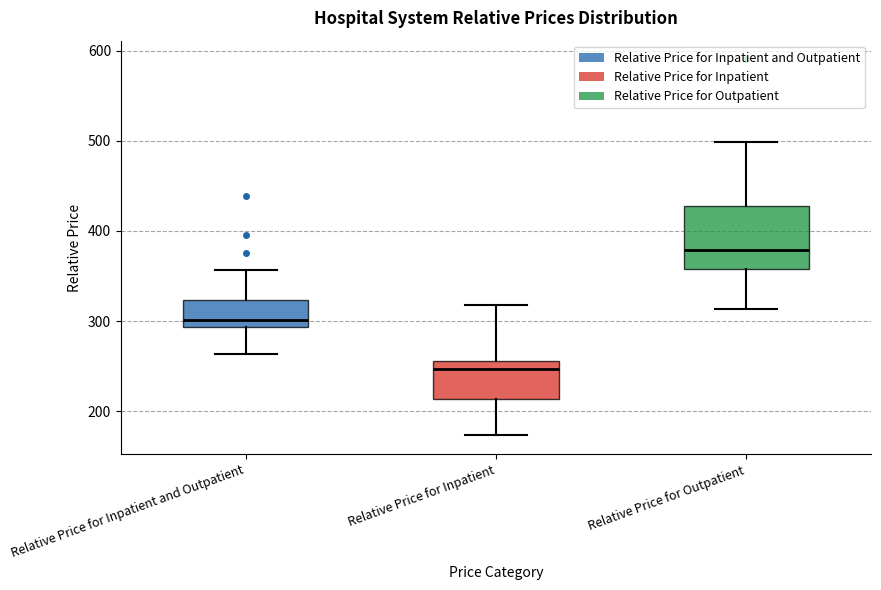

Where does the lower whisker of the box for Relative Price for Inpatient end on the y-axis? The values are not printed on the chart, so give them approximately, as read against the axis.

170